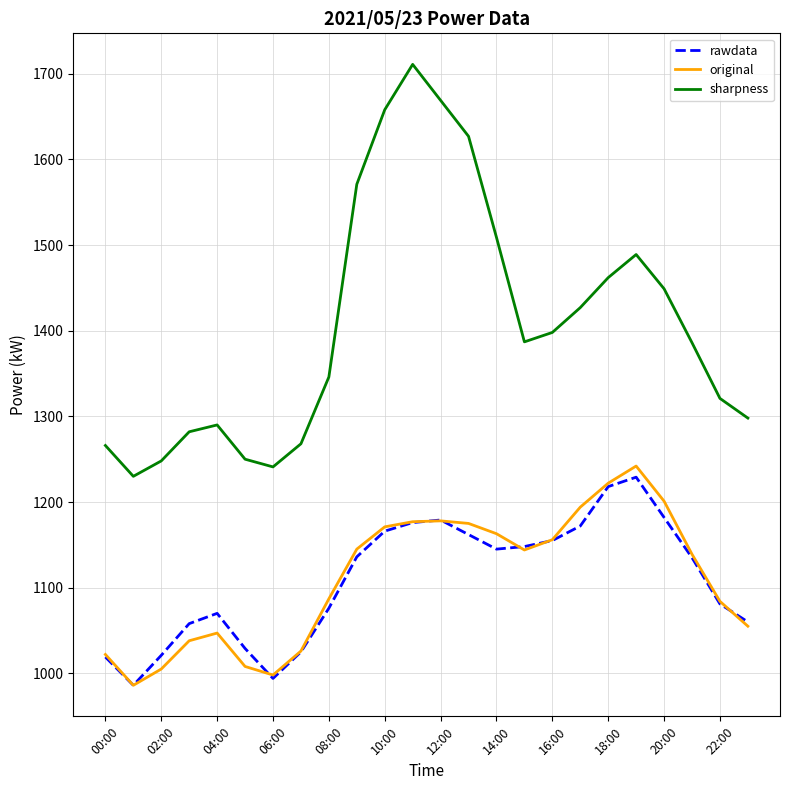

What is the smallest value displayed?

986